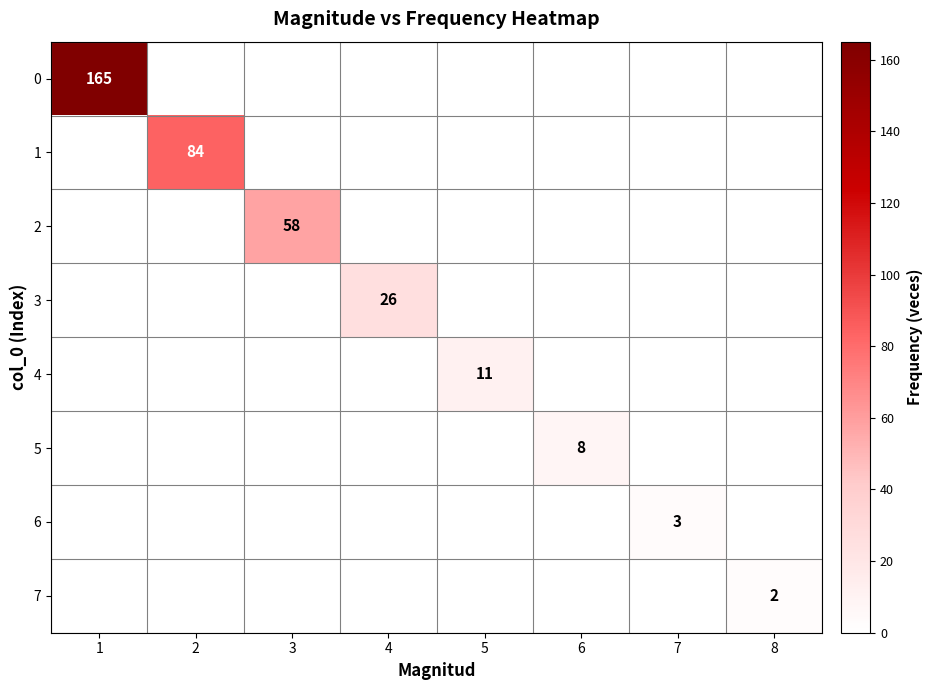

How many data points does each series have?

8